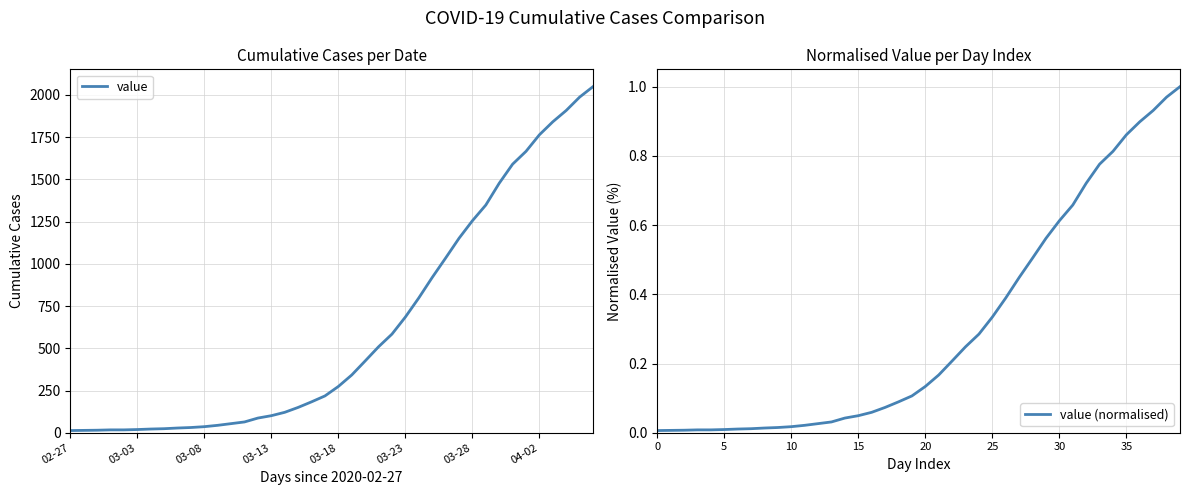

List the series in order of their overall mean, highest first.

value, value (normalised)